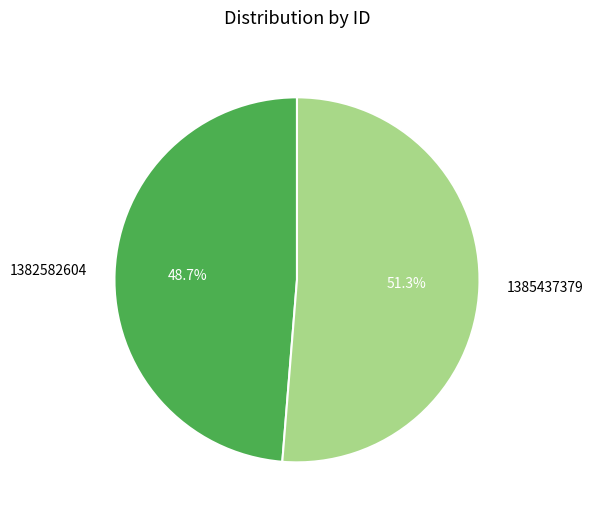

Does 1382582604 account for over 50% of the chart?

No